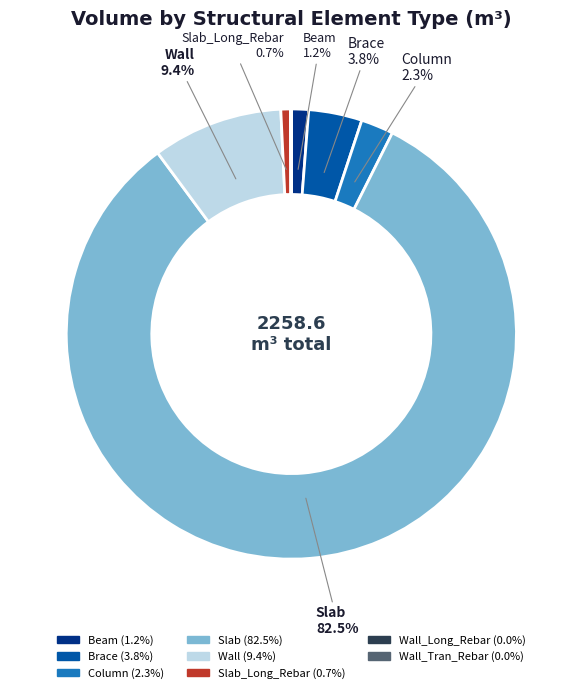

Is there a majority slice in this chart?

Yes